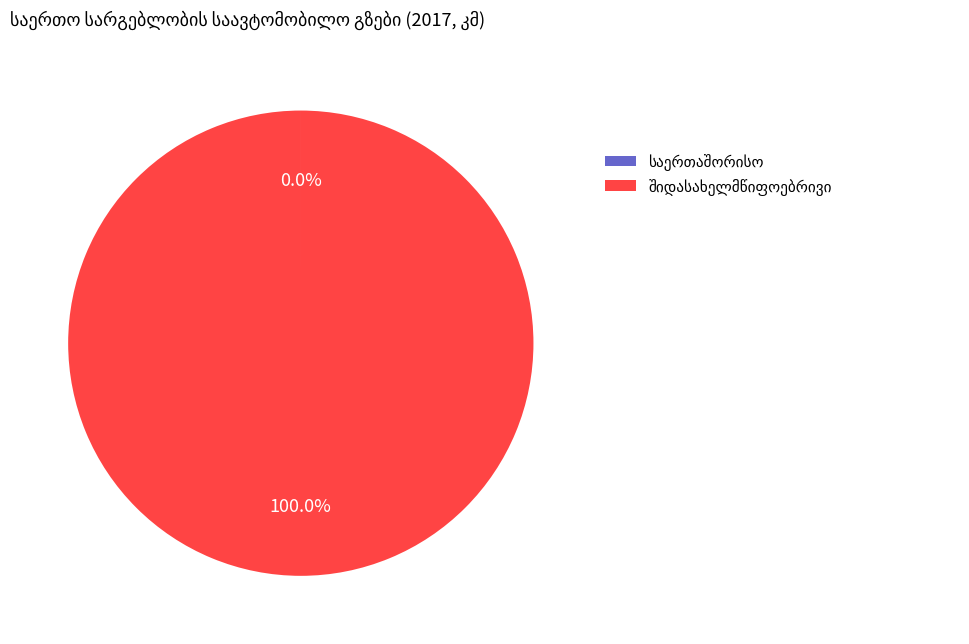

Is there any slice that represents more than half of the pie?

Yes